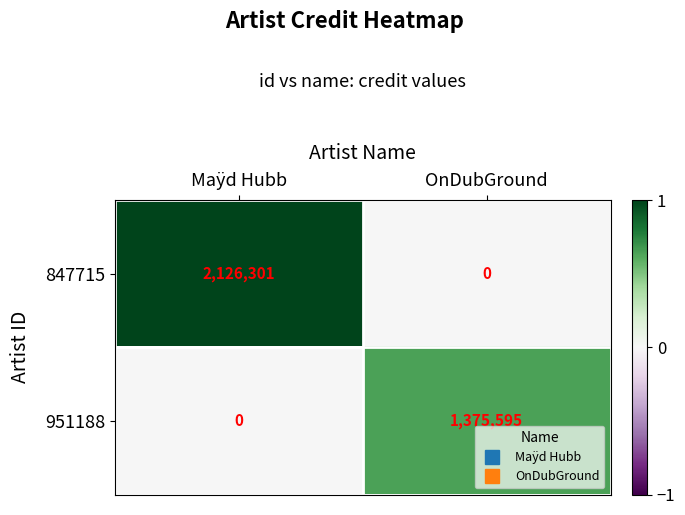

The 951188 series shows 1375595 at OnDubGround. True or false?

True